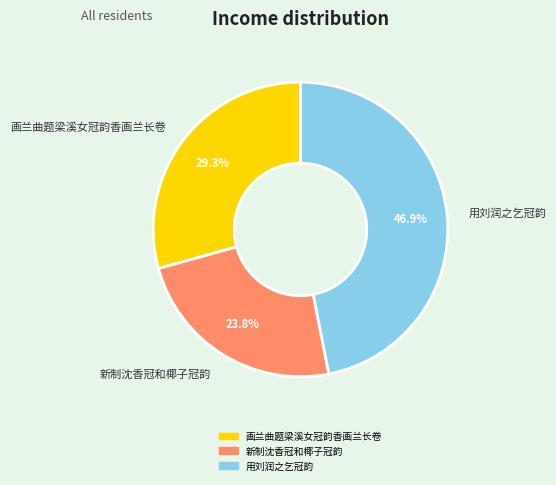

What is the largest slice in the pie chart?

用刘润之乞冠韵